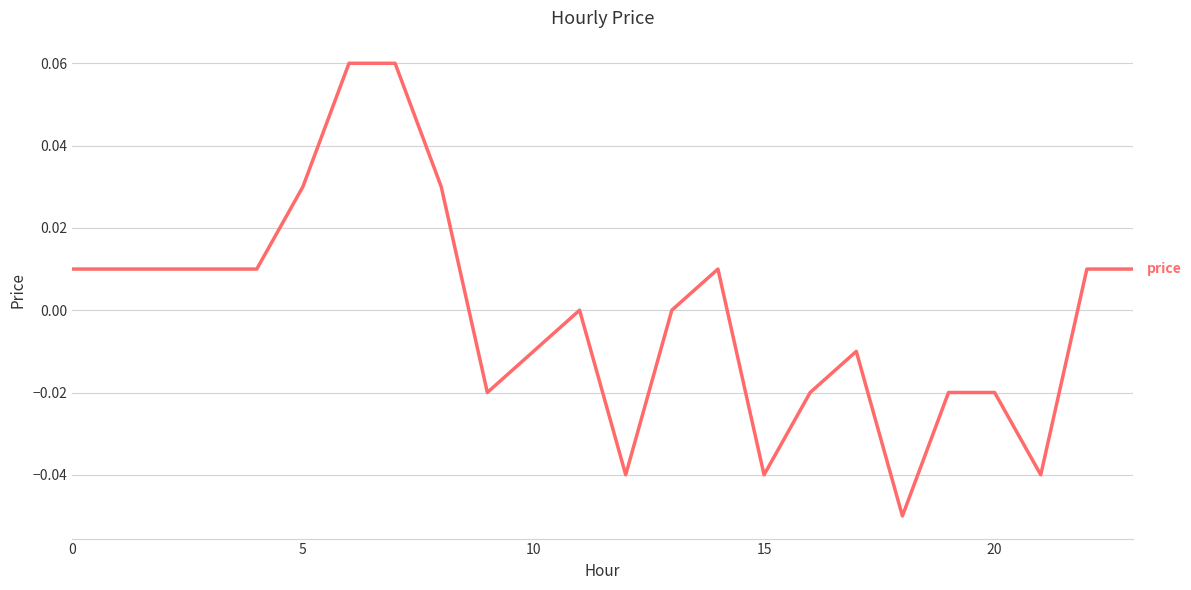

Does the chart have visible grid lines?

Yes